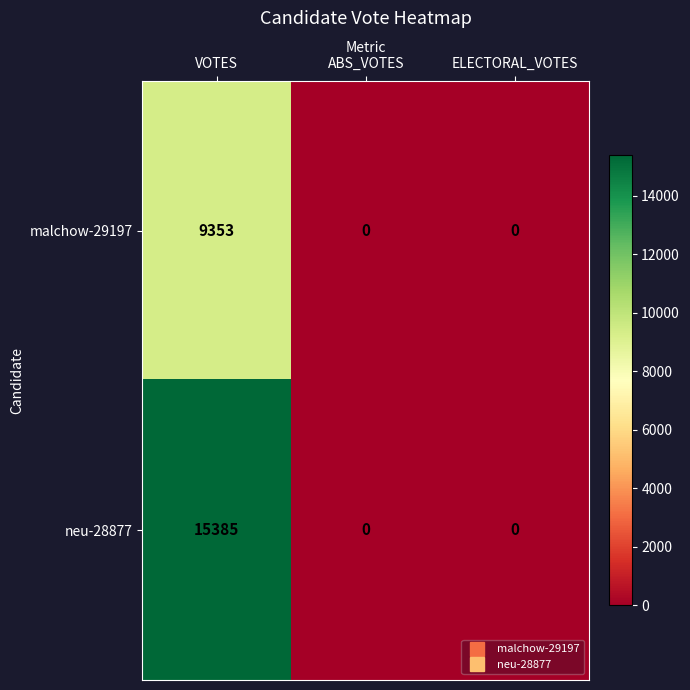

Which series has the widest spread of values?

neu-28877